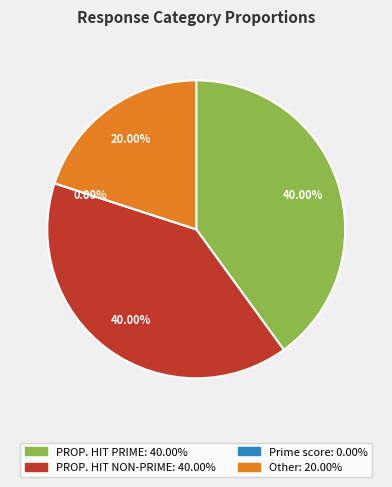

To the nearest percent, what is the difference between the largest and smallest slice percentages?

40%